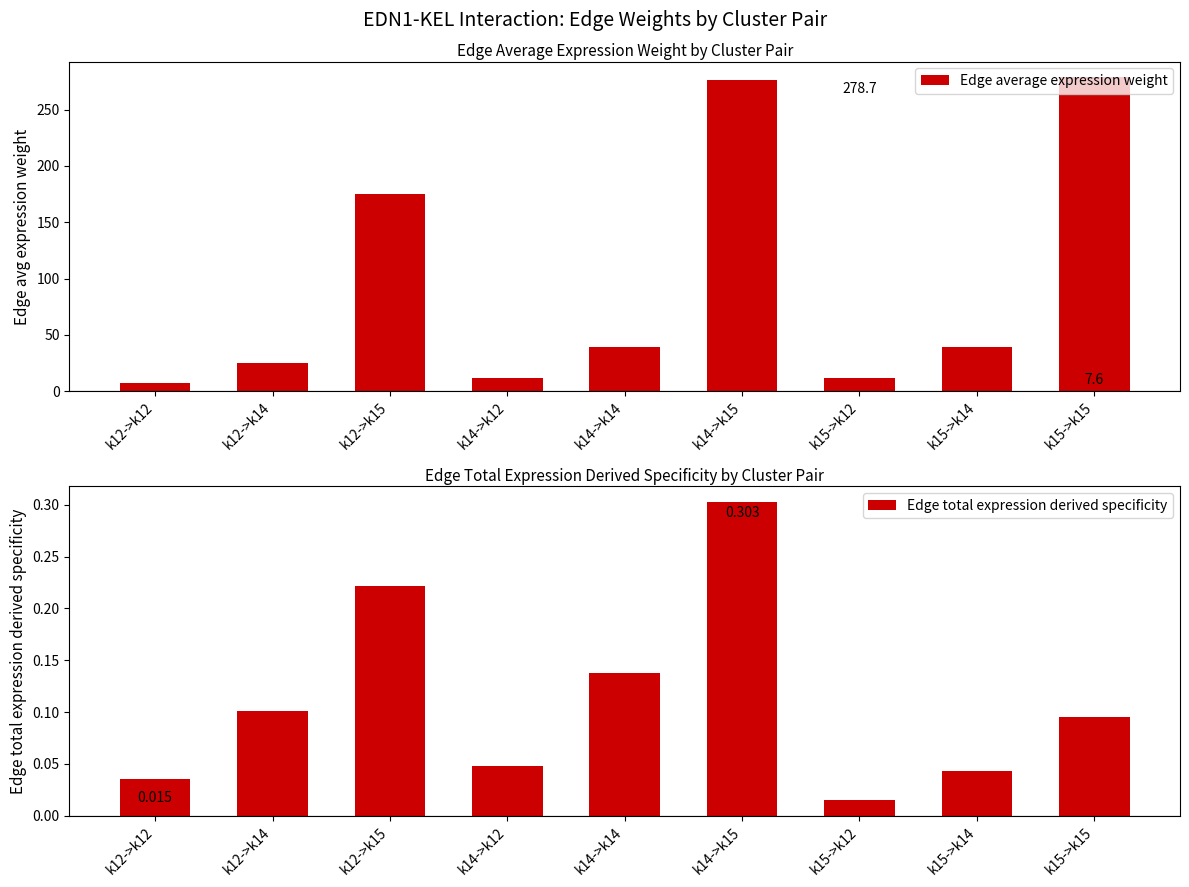

At how many categories does at least one series exceed 133?

3